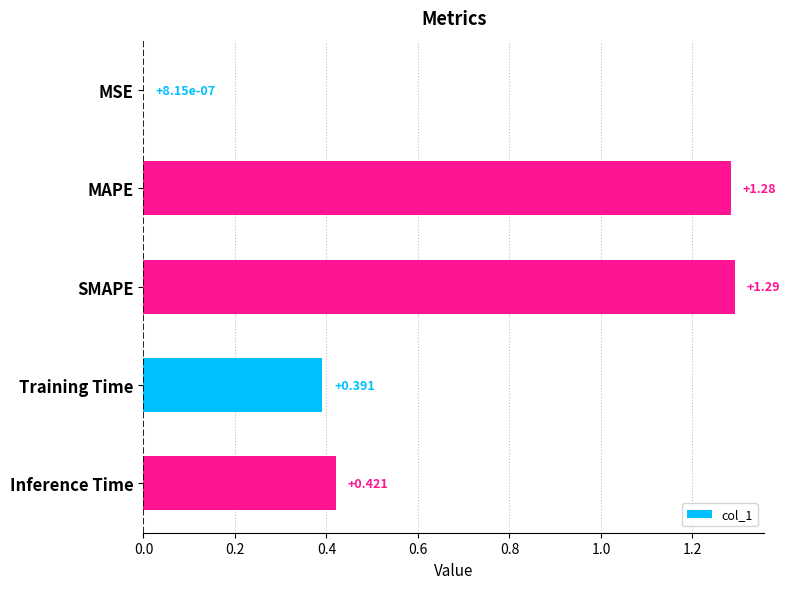

At which category does the chart reach its peak across all series?

SMAPE